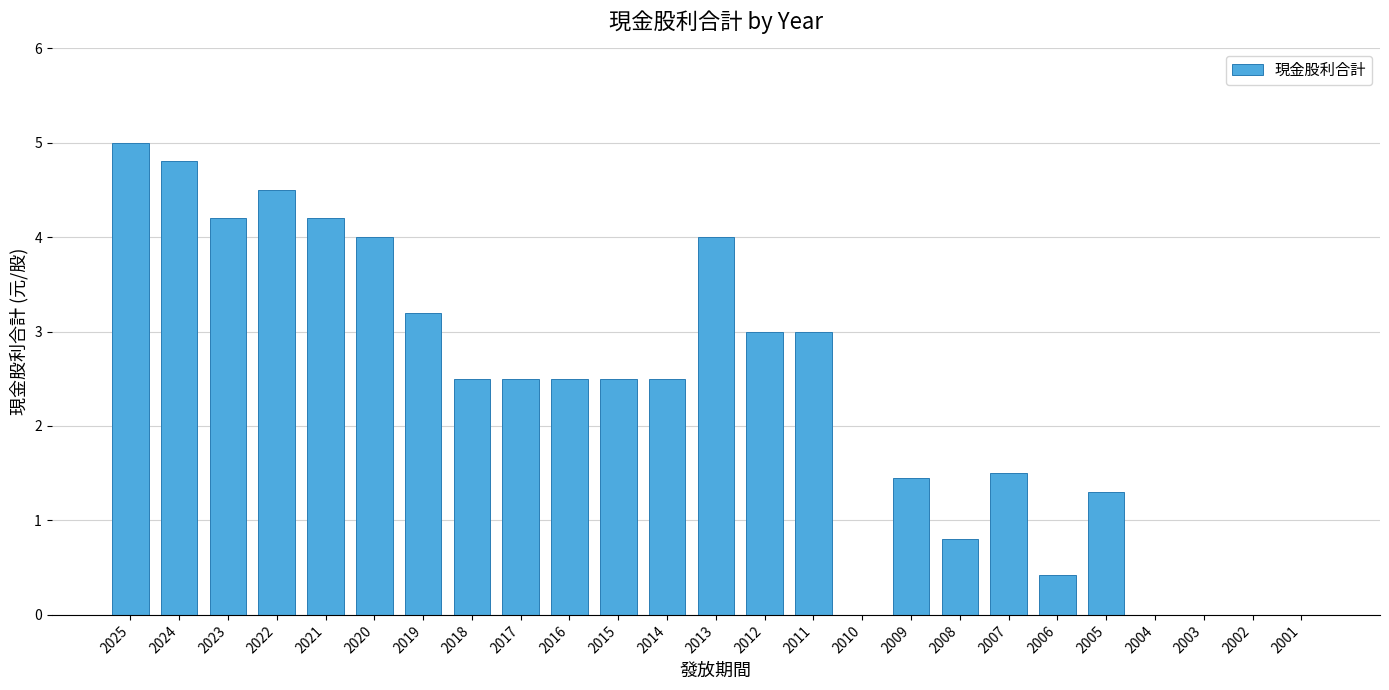

What is the sum of all values?

57.9